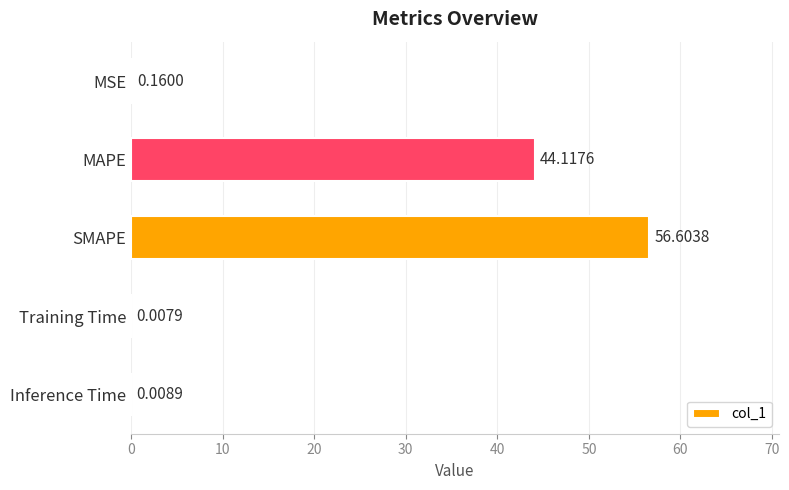

How many data points does each series have?

5